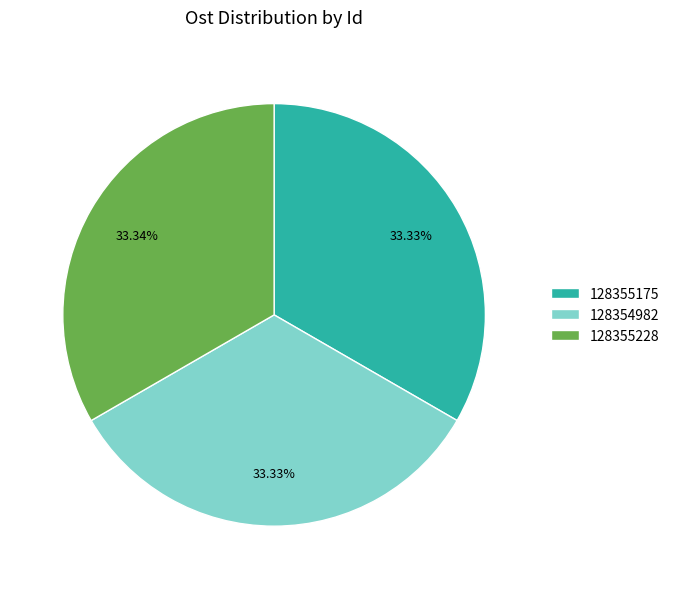

To the nearest percent, what percentage of the pie is 128355228?

33%